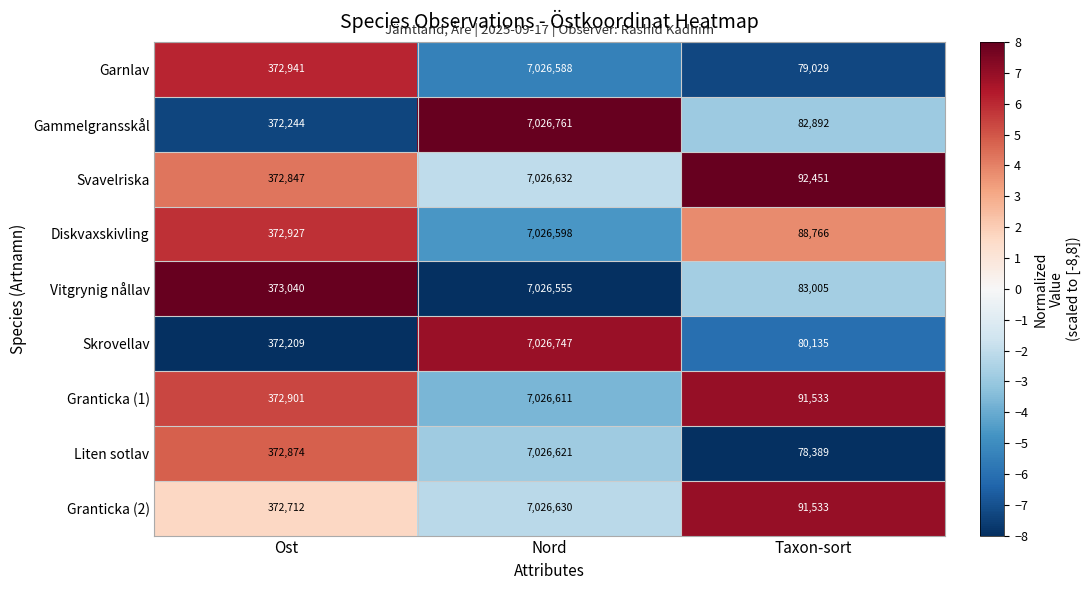

At which category is the sum across all series the highest?

Nord